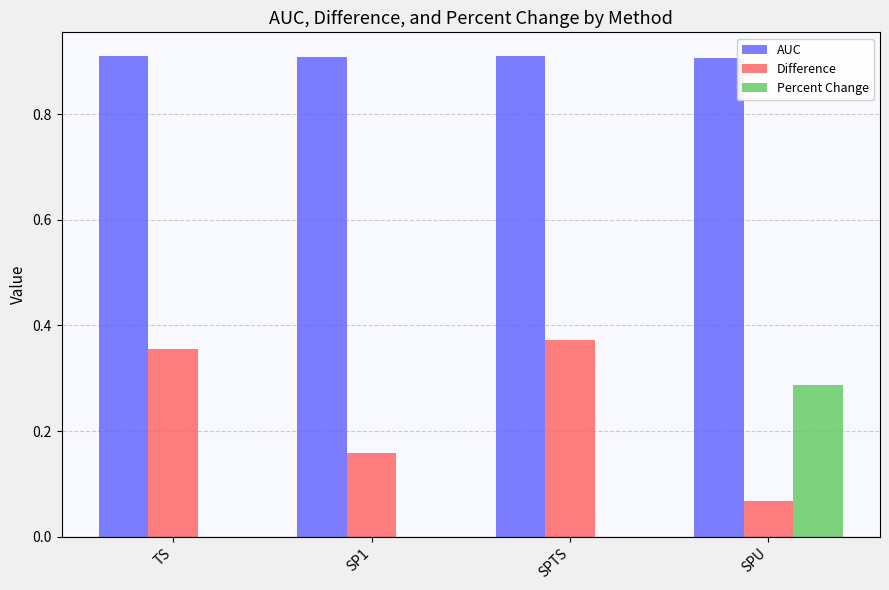

The value of AUC at SPTS is 1.5. True or false?

False